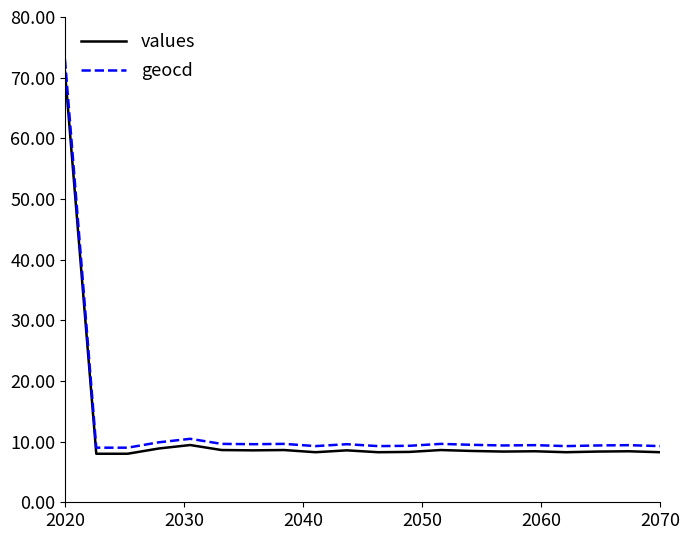

At how many categories does at least one series exceed 59?

1